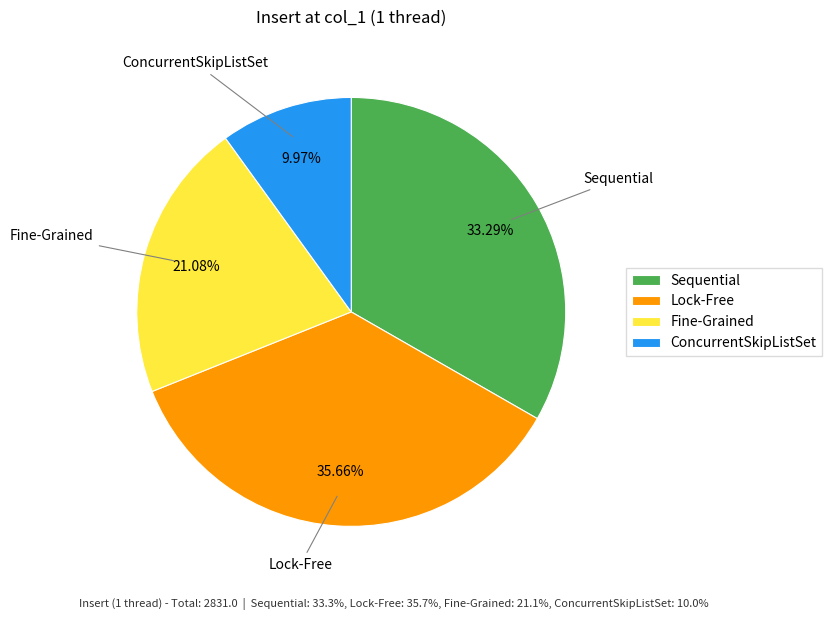

To the nearest percent, what percentage of the pie is Fine-Grained?

21%